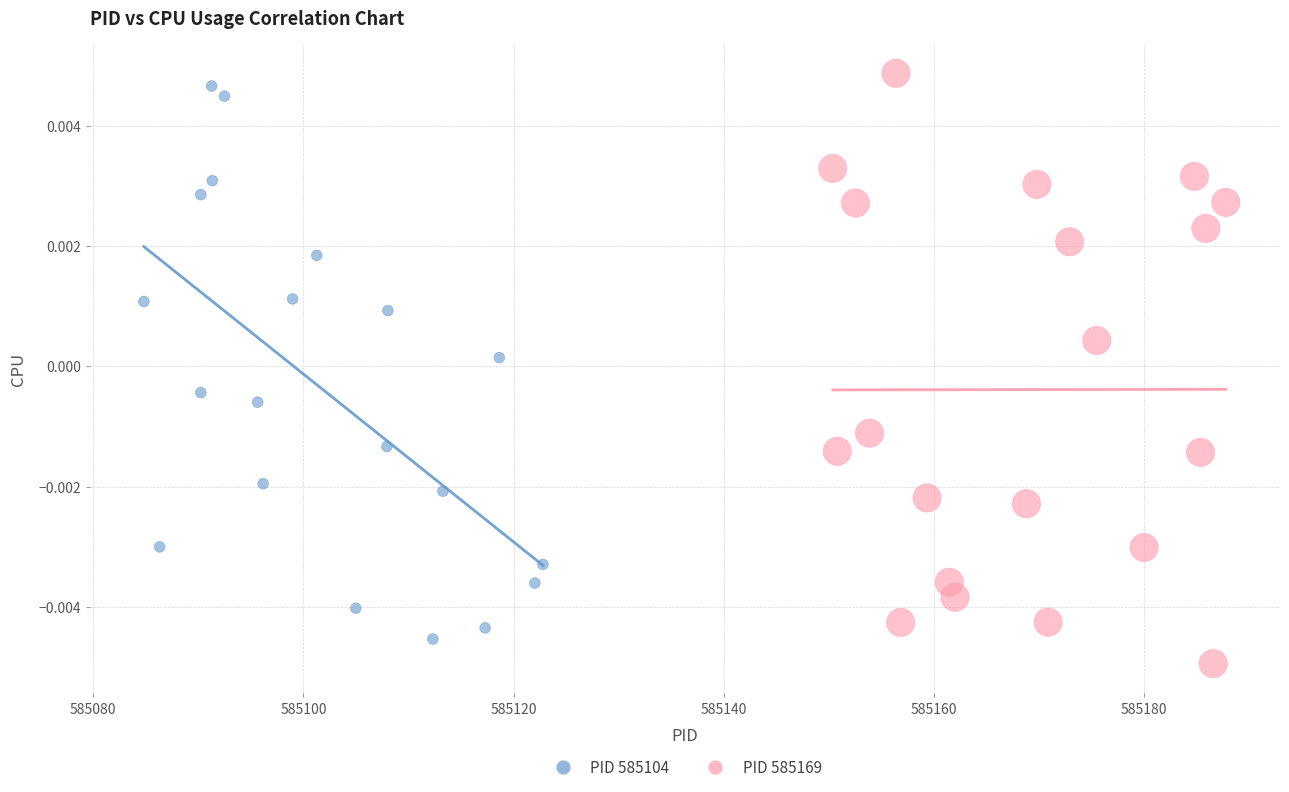

Which series reaches the maximum Y coordinate?

PID 585169